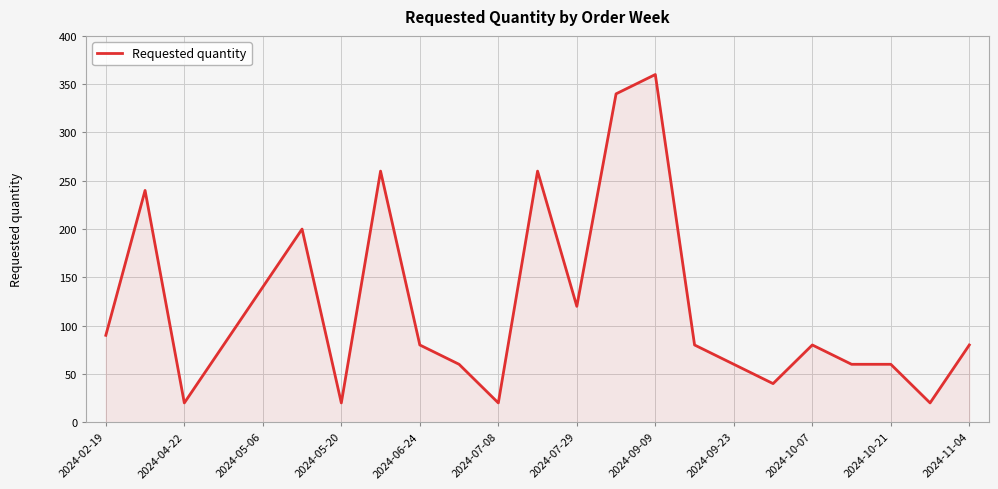

What is the greatest value displayed?

360